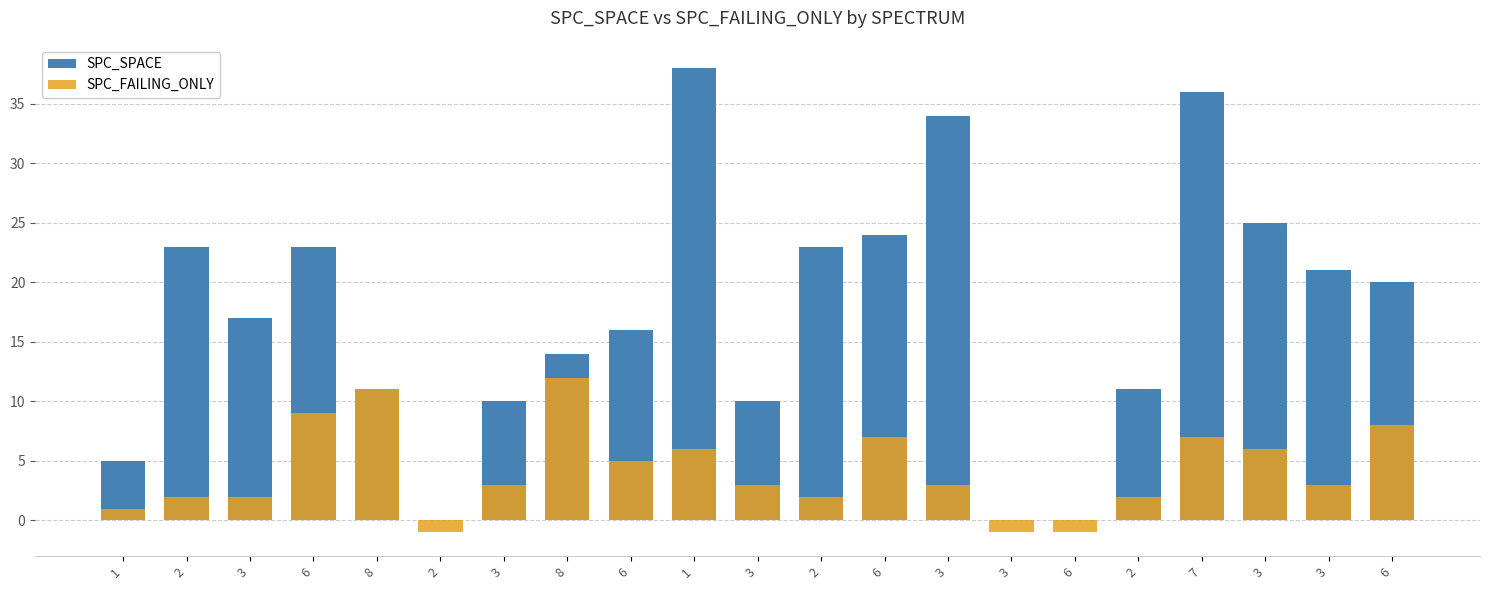

Is it true that SPC_SPACE equals 31 at 2?

False